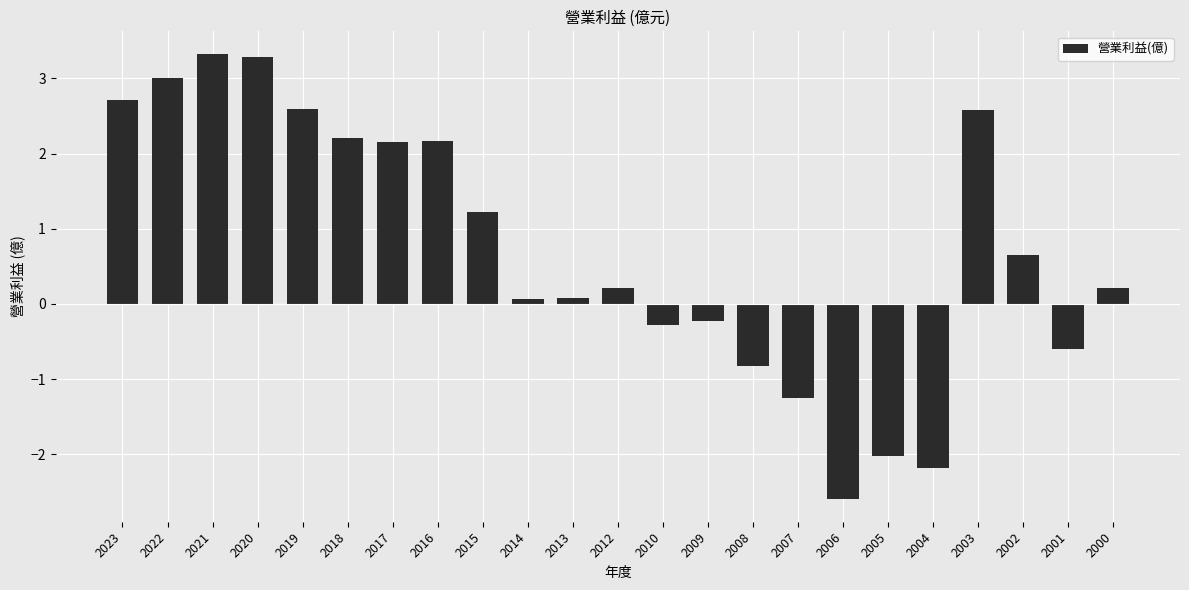

At which category does the chart reach its minimum across all series?

2006